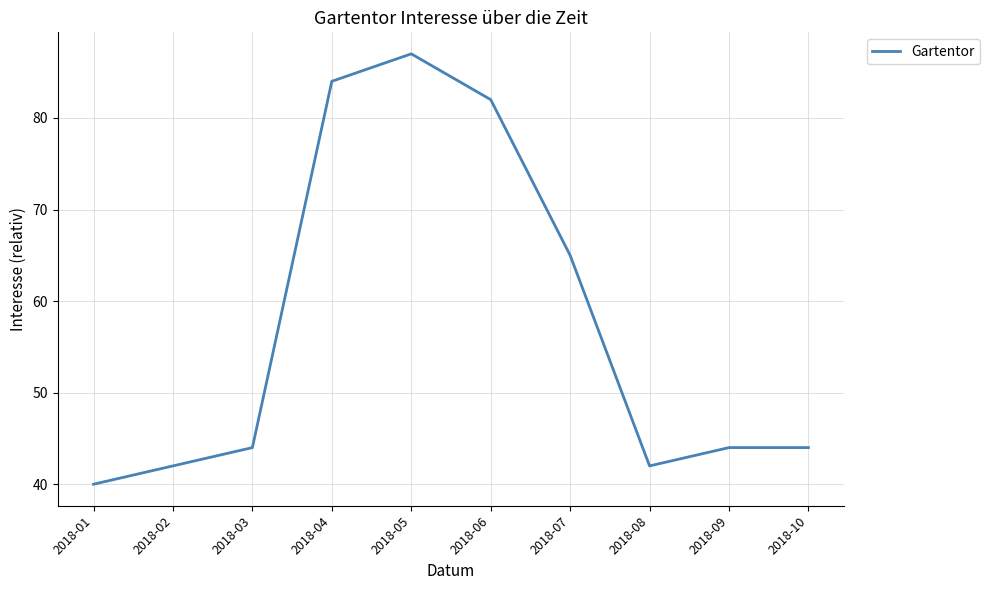

What is the maximum value shown in the chart?

87